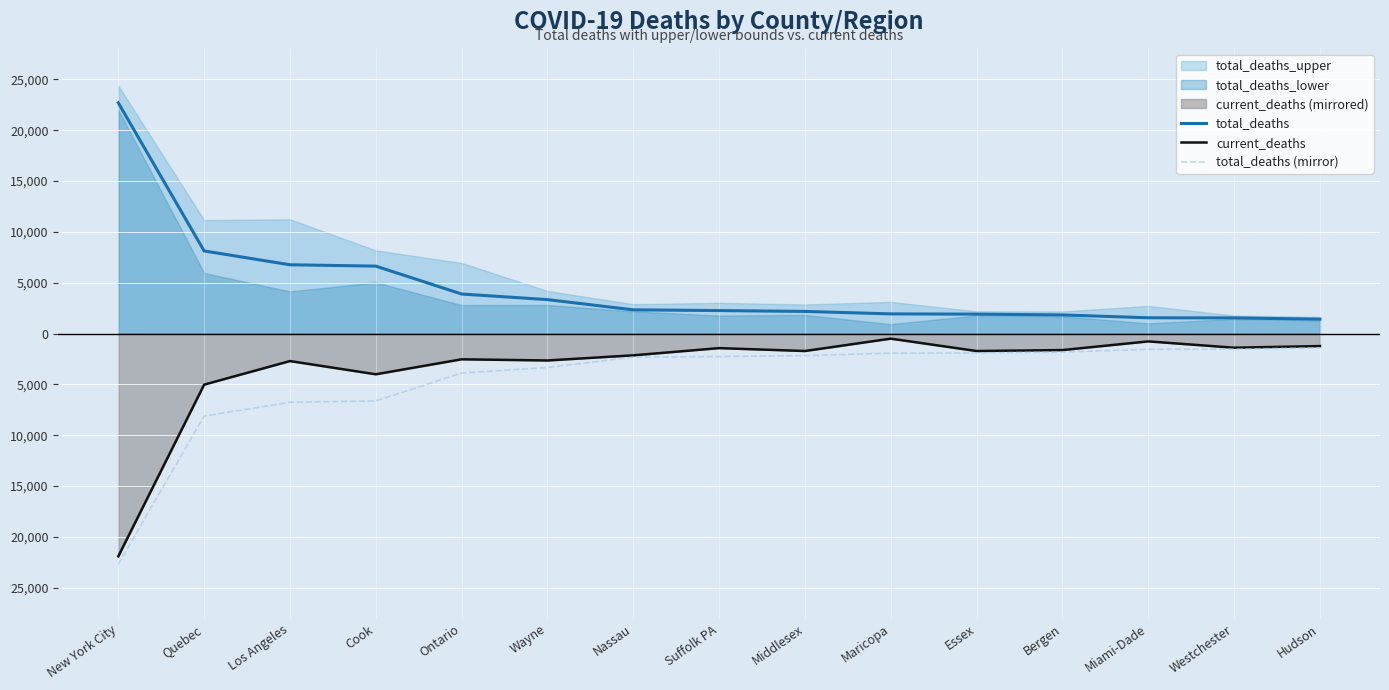

Where does the total_deaths series first go above 2258?

New York City